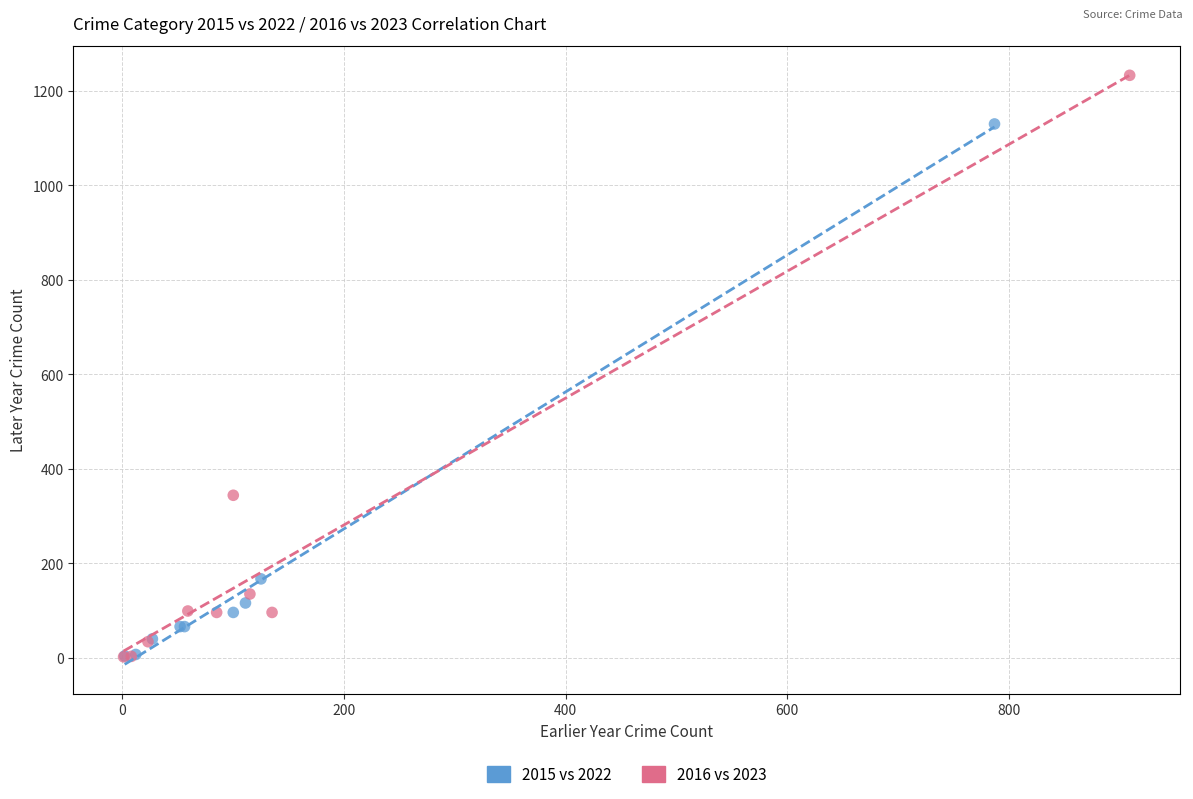

Which series has the widest spread of Y values?

2016 vs 2023